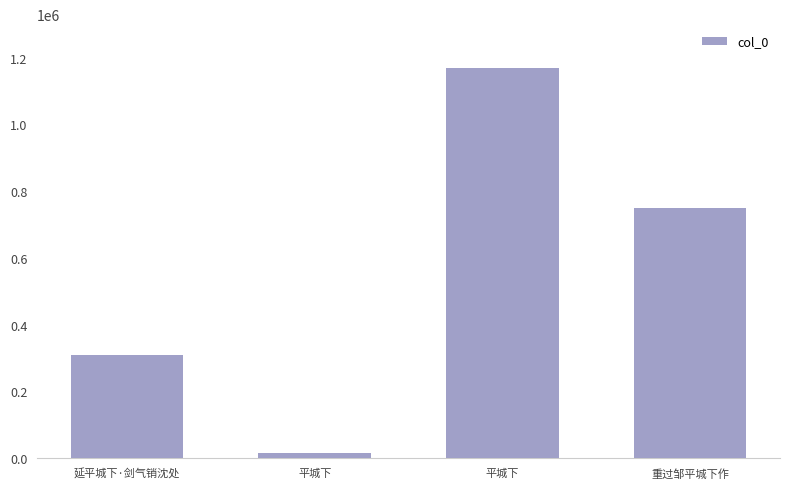

The value at 重过邹平城下作 is 1148079. True or false?

False